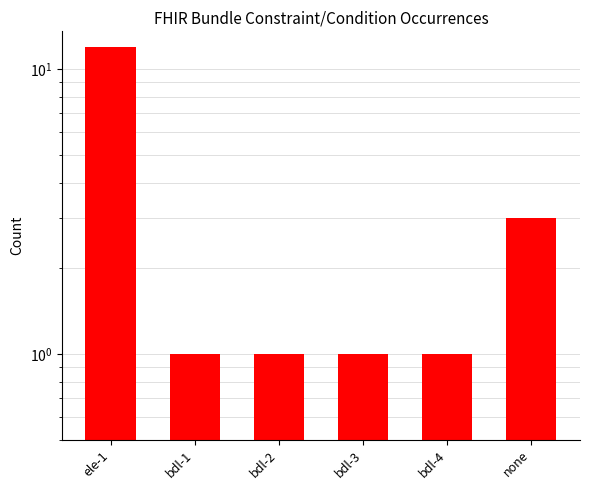

Count the number of categories in the chart.

6